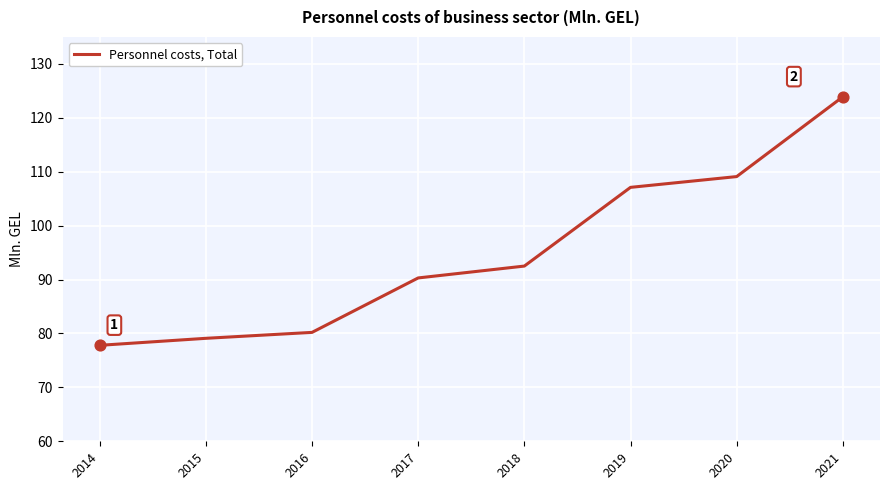

Approximately how many times larger is the value at 2017 compared to 2018?

1.0